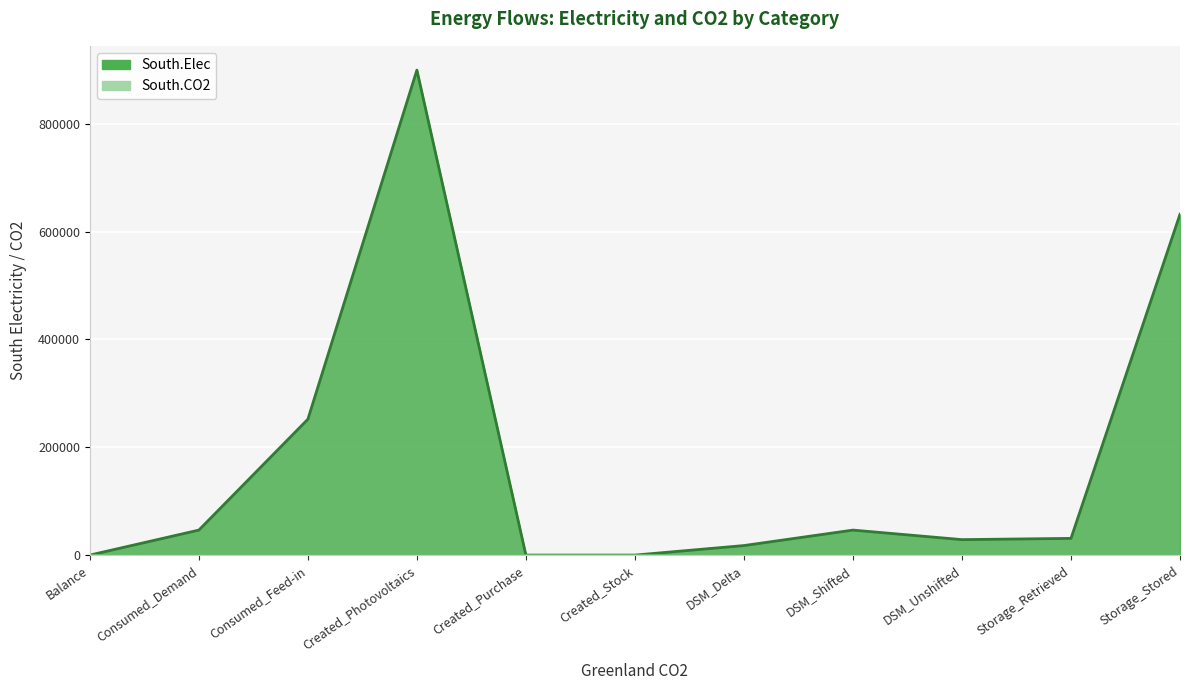

How many categories are shown in the chart?

11